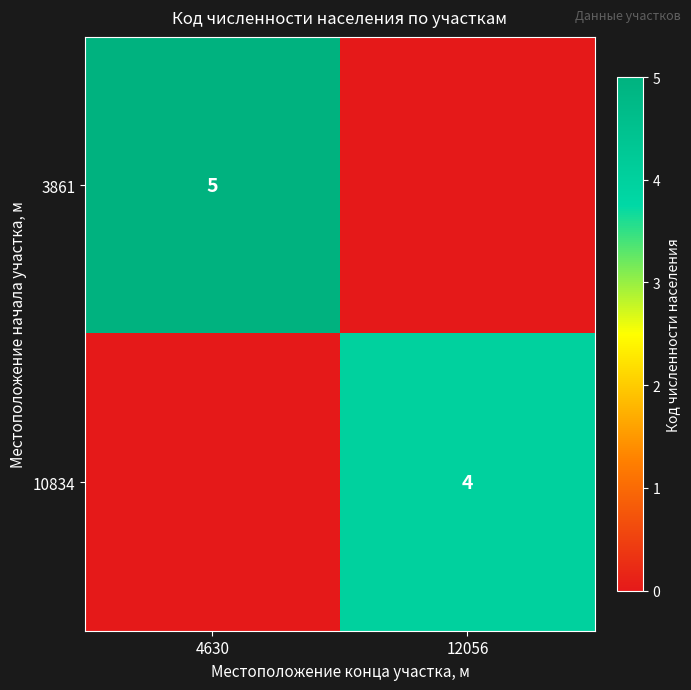

What is the total value across all series at 12056?

4